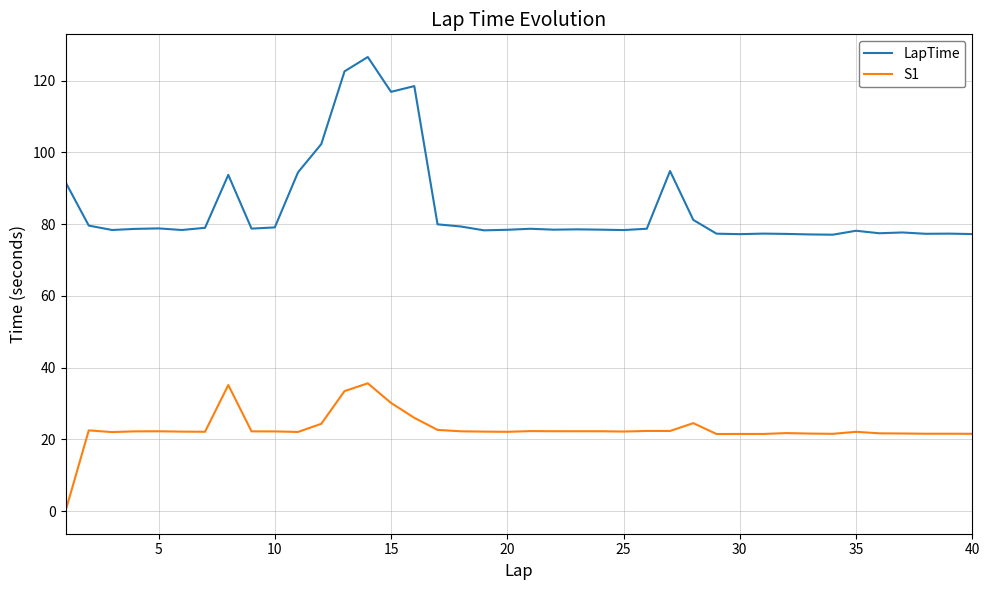

True or false: S1 and LapTime intersect in this chart.

False